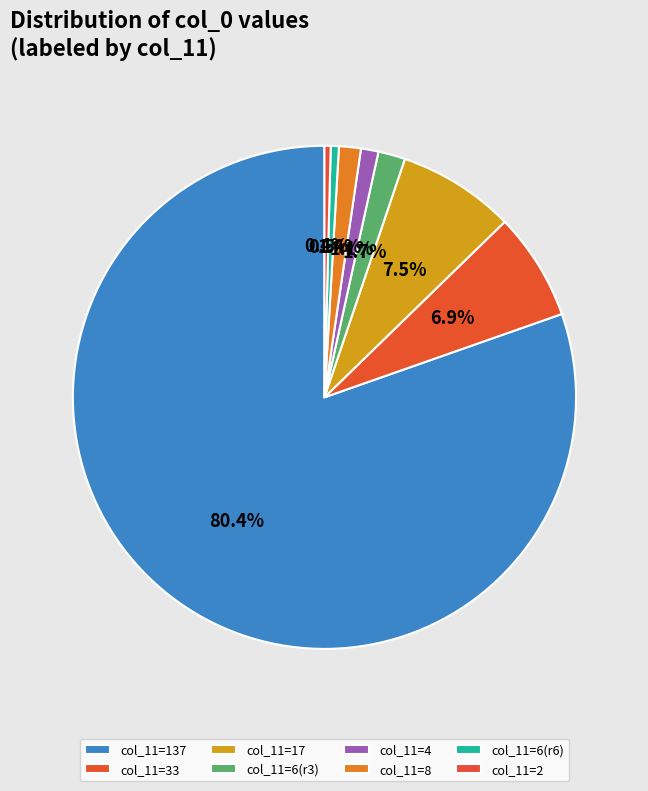

How many segments does this pie chart have?

8